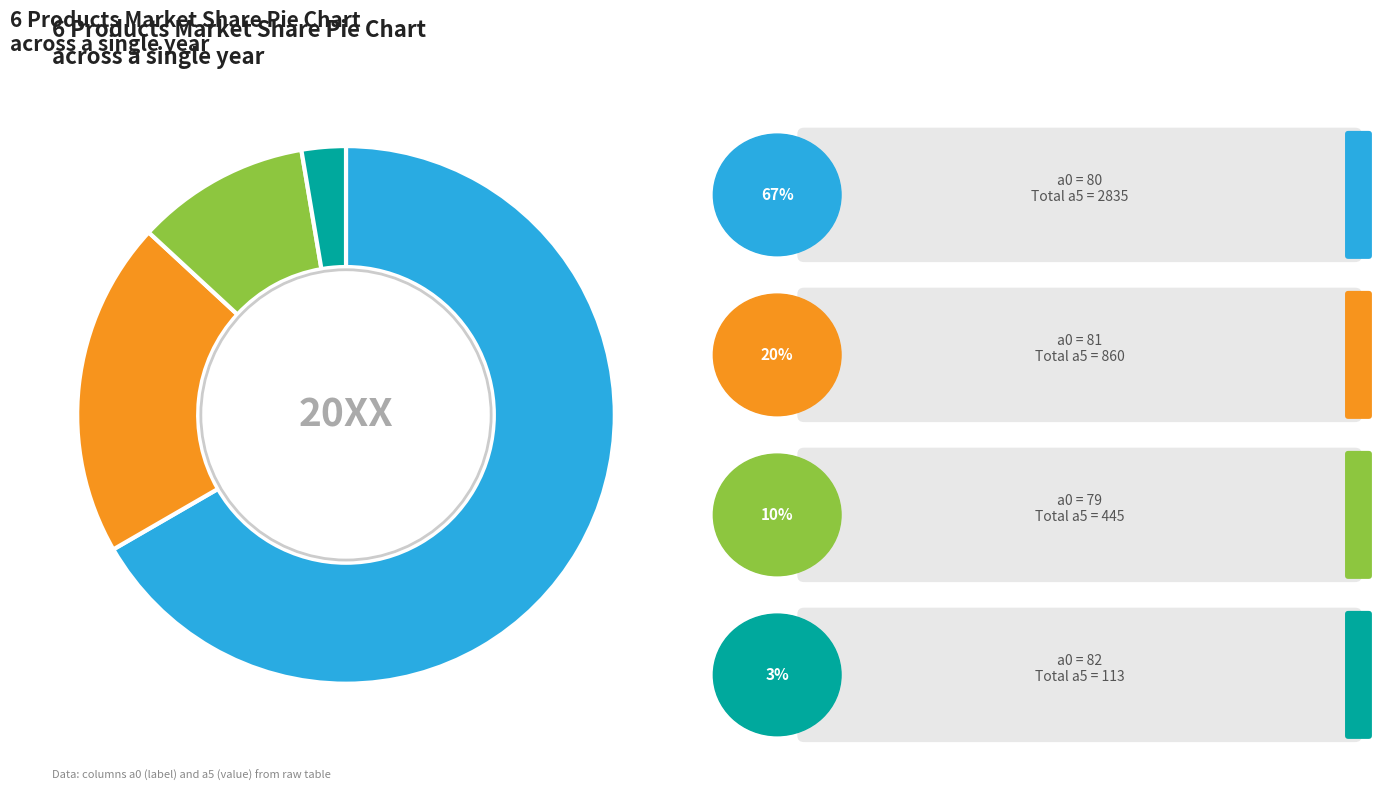

Is there any slice that represents more than half of the pie?

Yes